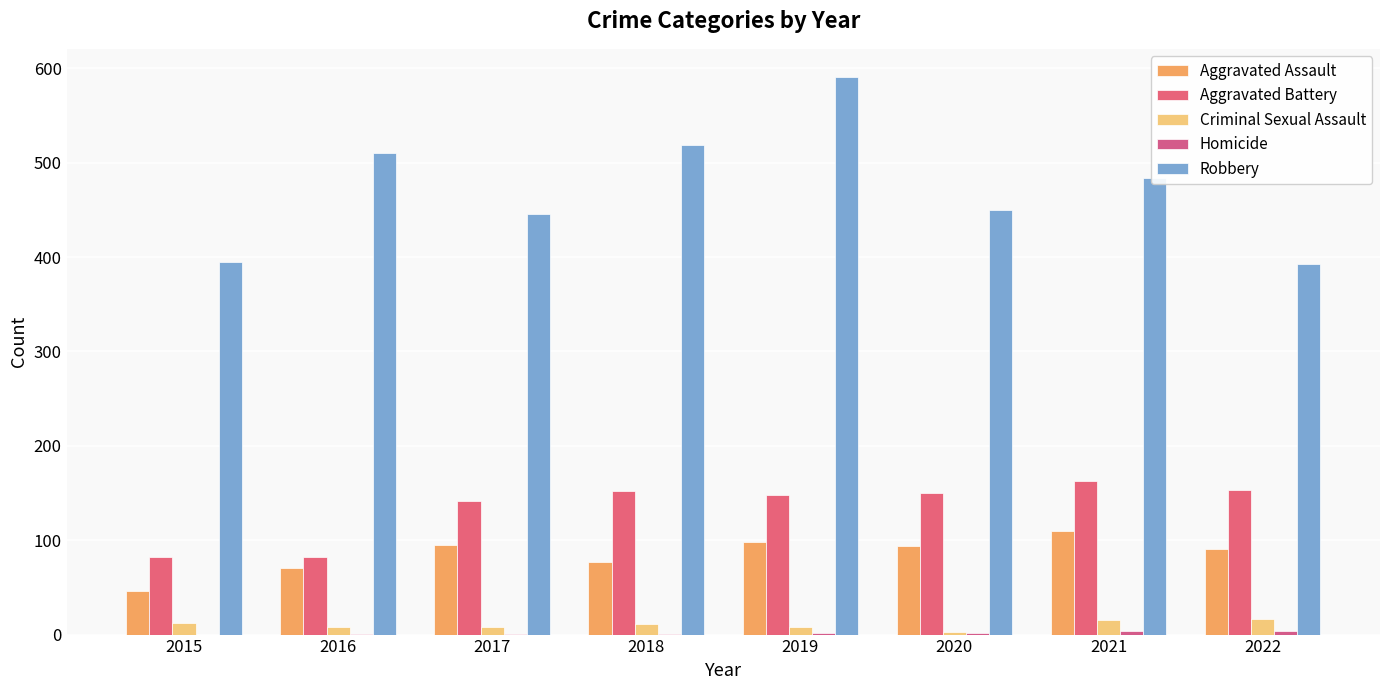

What is the sum of all Robbery values?

3788